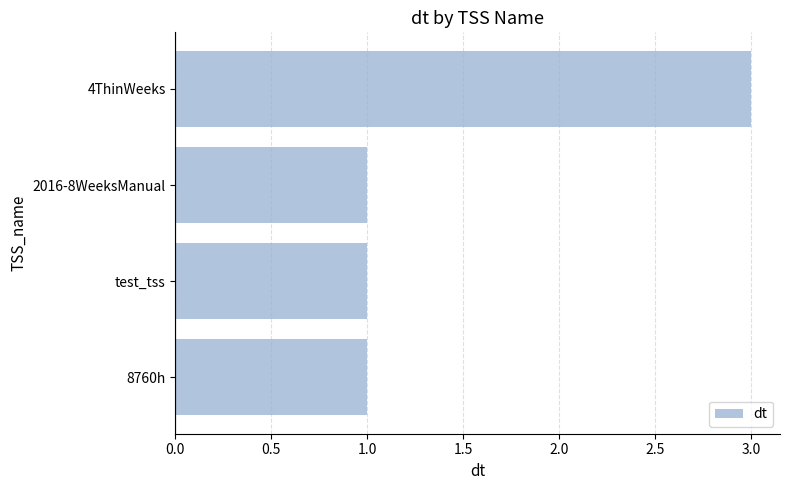

Which label corresponds to the largest value in the chart?

4ThinWeeks